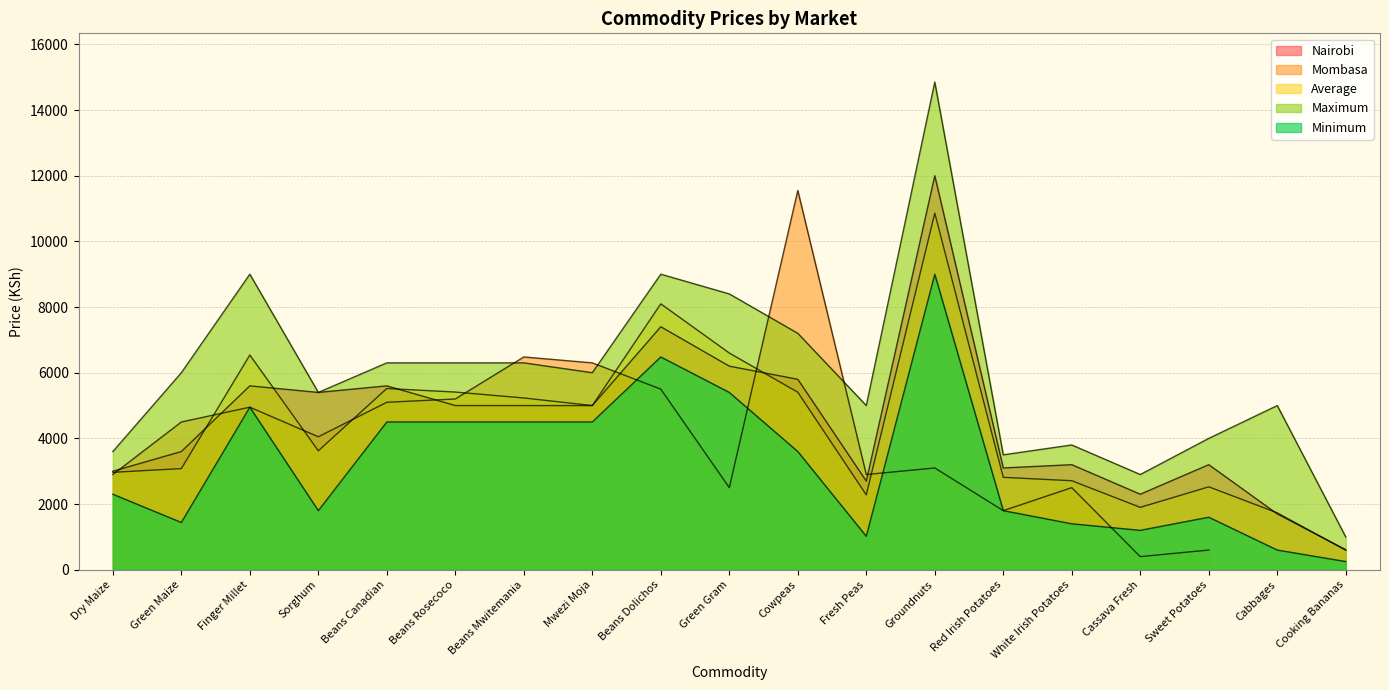

What is the label of the 18th point from the right?

Green Maize